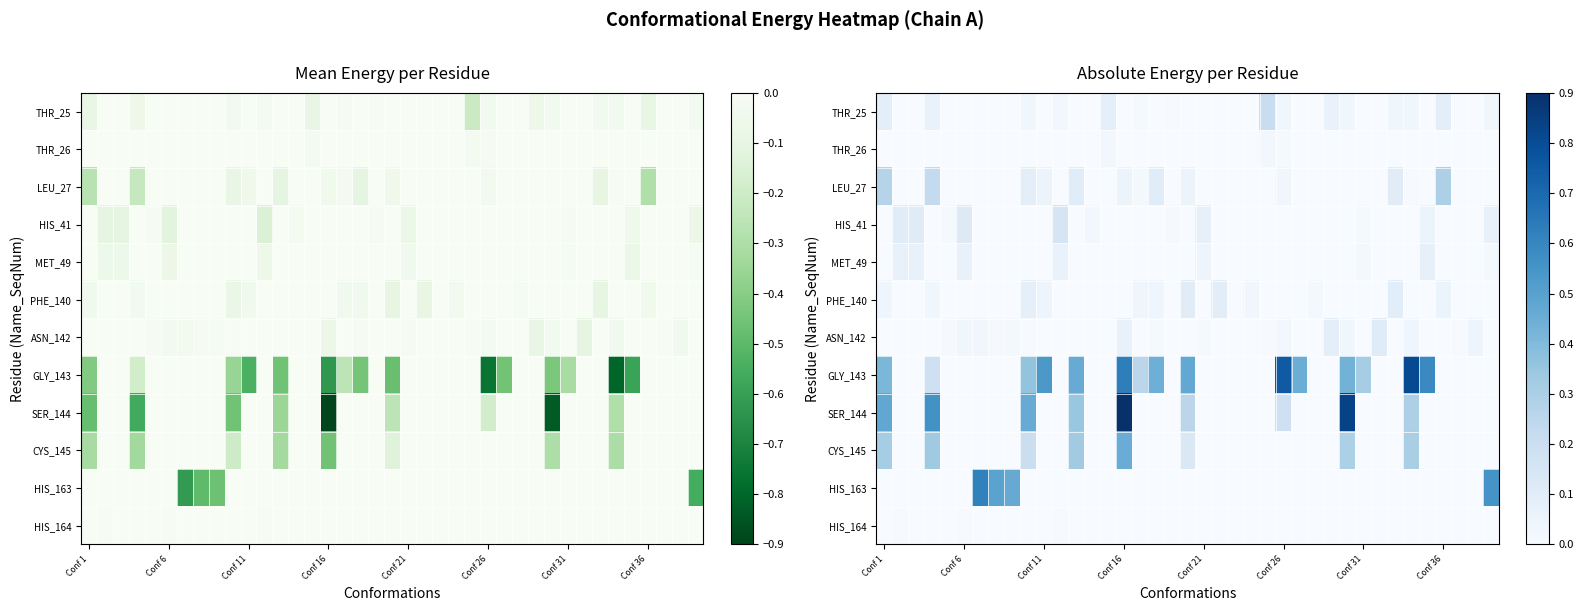

At how many categories does at least one series exceed 0?

38